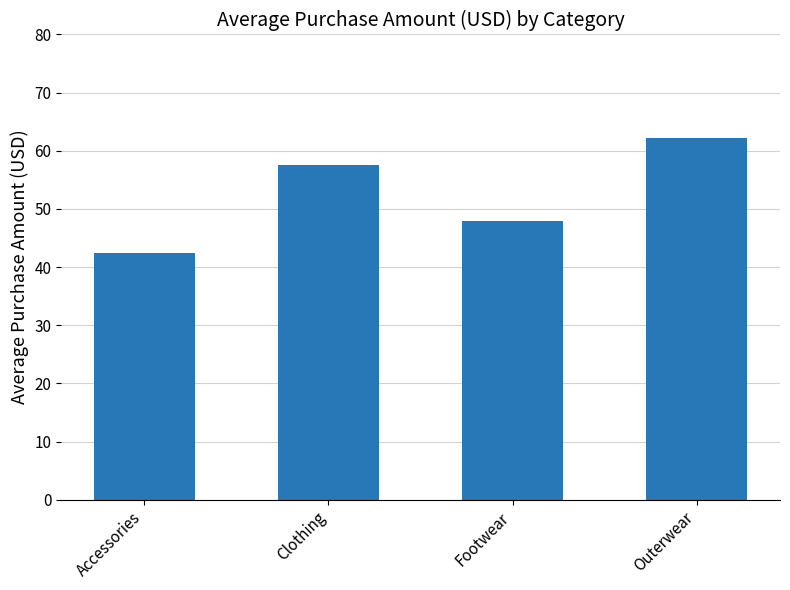

Count the number of values greater than 57.

2